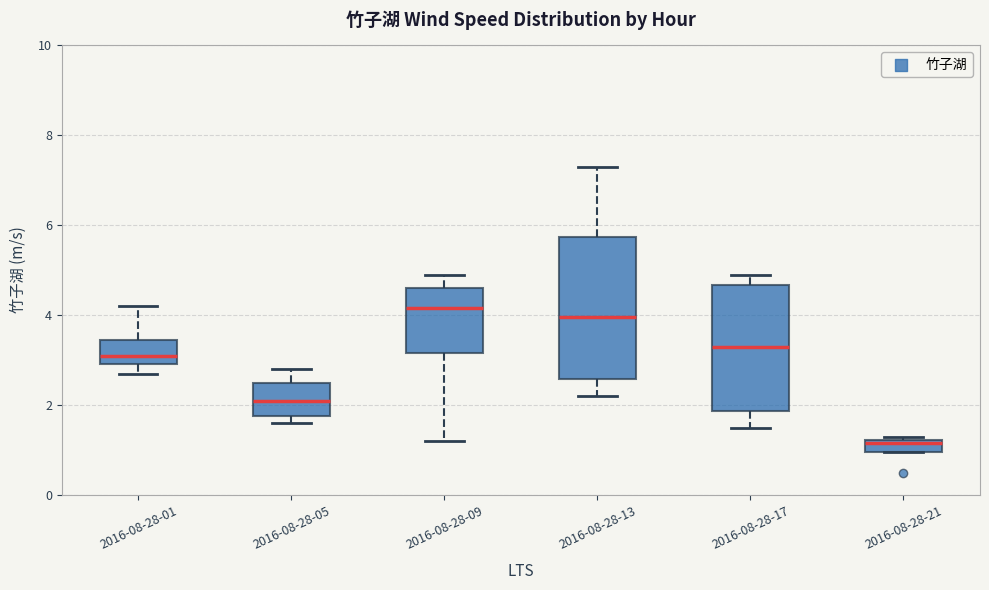

Where does the median line of the box for 2016-08-28-13 sit on the y-axis? The values are not printed on the chart, so give them approximately, as read against the axis.

4.0